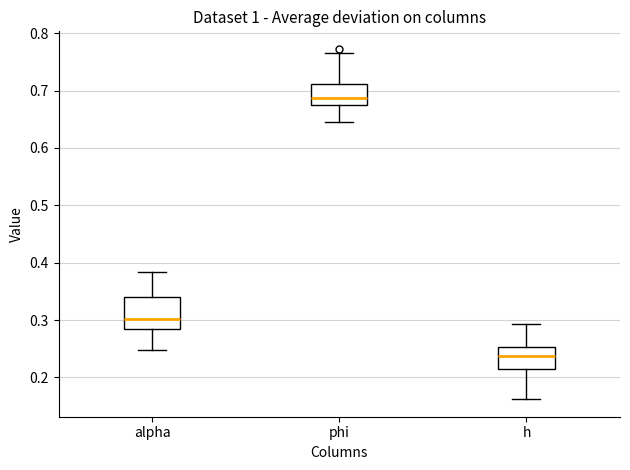

Reading left to right, transcribe this box plot: for each box, give where its median line is, the range the box spans, and where its two whiskers end, as read against the y-axis. The values are not printed on the chart, so give them approximately, as read against the axis.

alpha: median 0.30, box 0.29 to 0.34, whiskers 0.25 to 0.38
phi: median 0.69, box 0.67 to 0.71, whiskers 0.64 to 0.77
h: median 0.24, box 0.21 to 0.25, whiskers 0.16 to 0.29